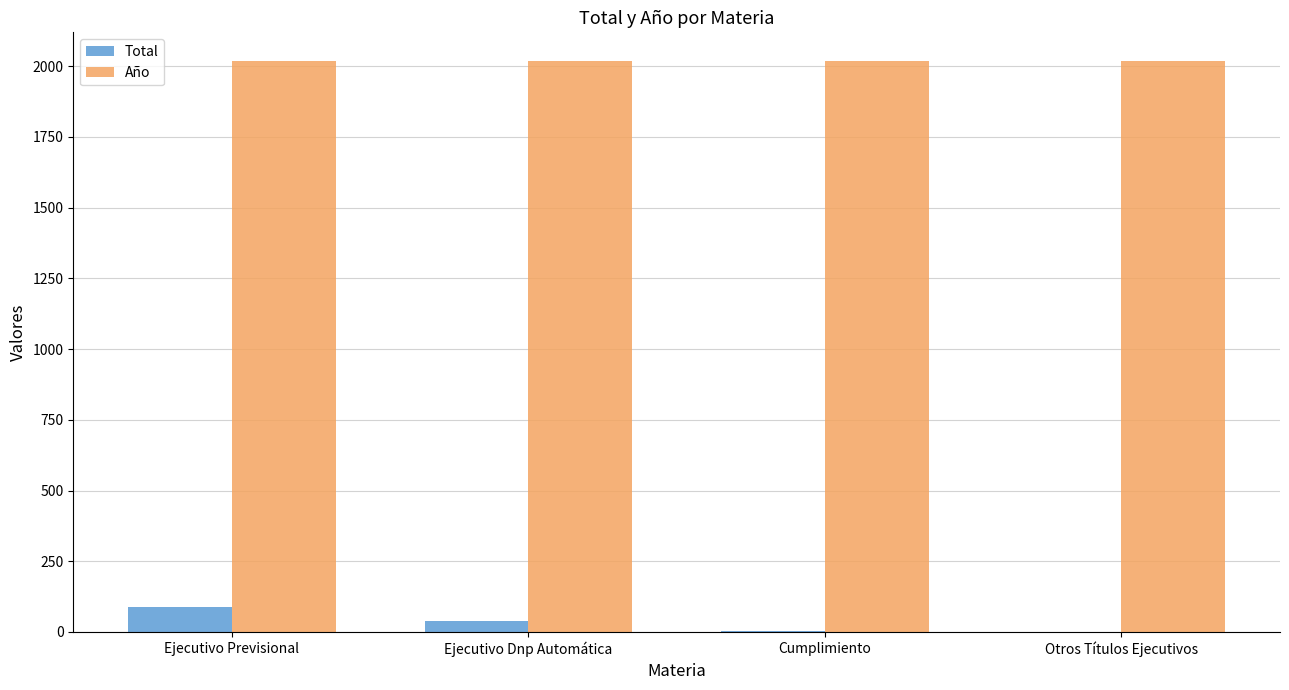

What is the average value of the Total series?

34